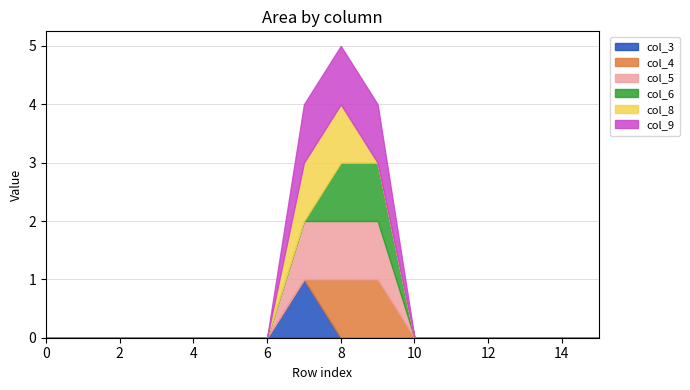

How many col_4 values are between 0 and 1?

16